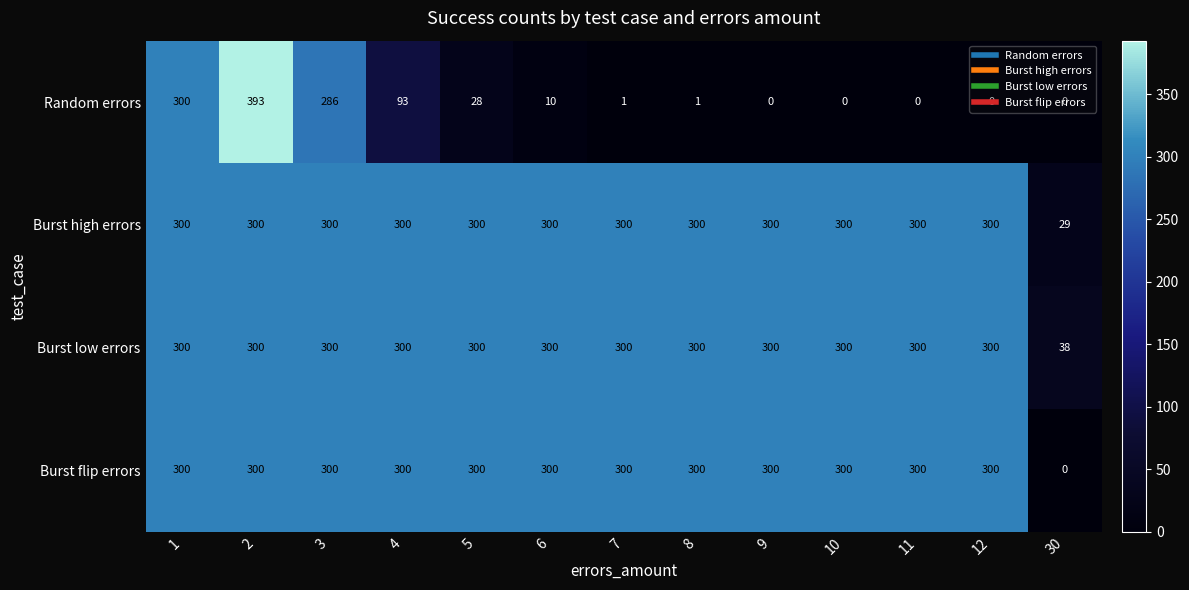

What is the spread (max minus min) of values at 10?

300